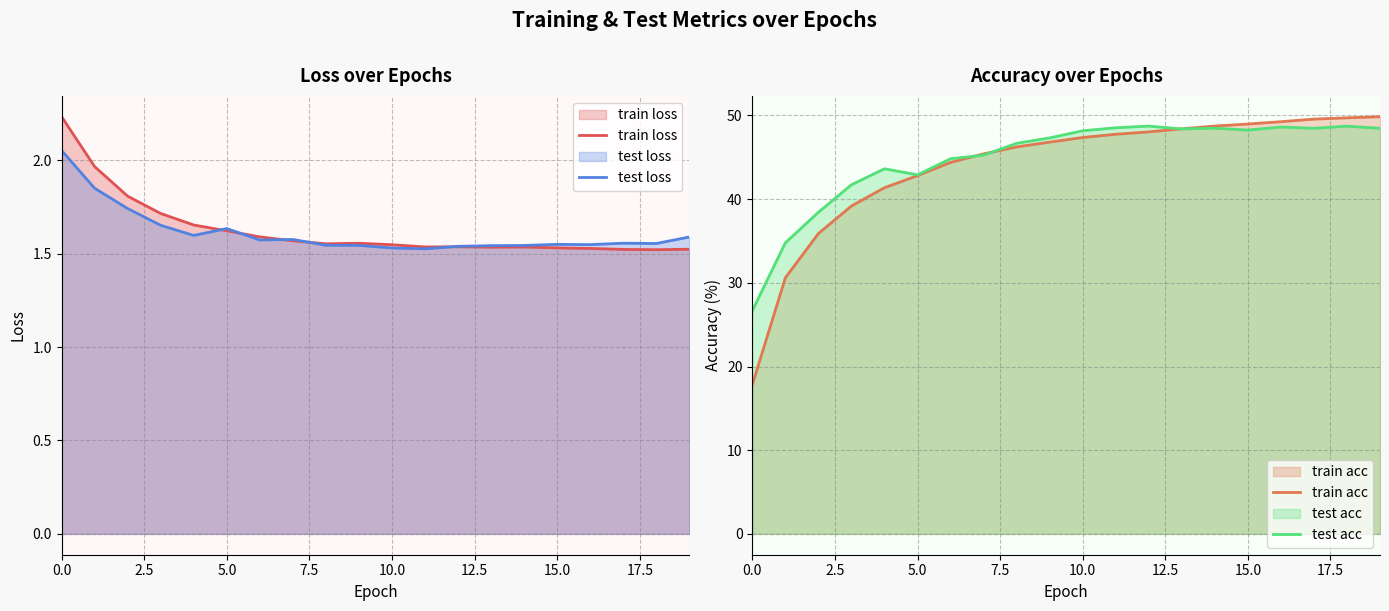

Which label corresponds to the largest value in the chart?

19